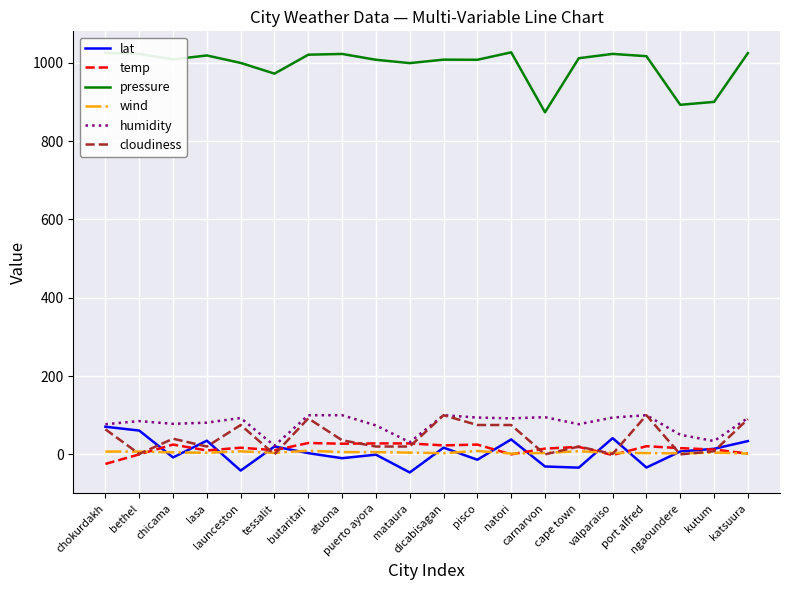

Which series has the largest range (max minus min)?

pressure